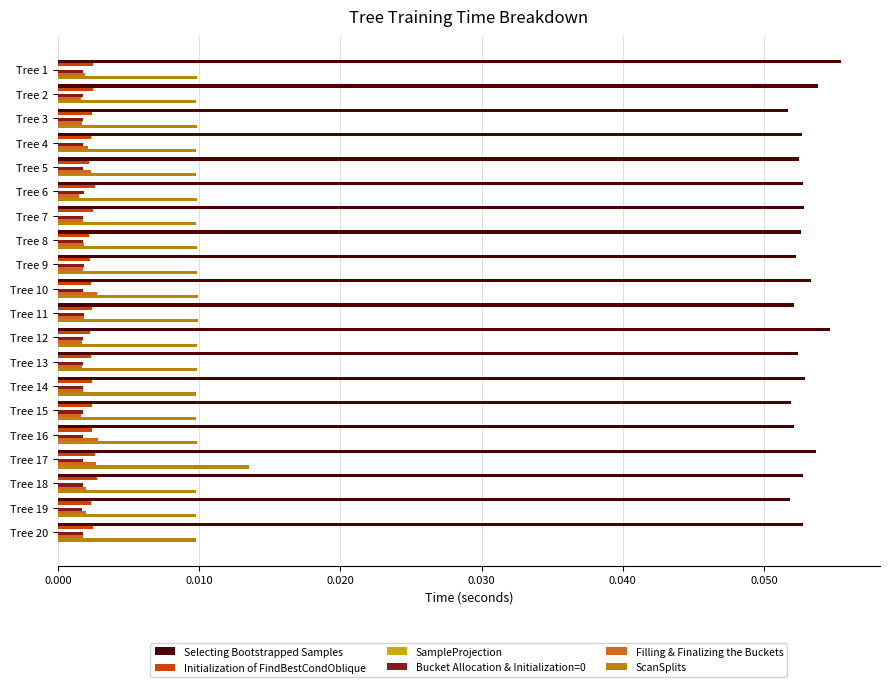

The value of Bucket Allocation & Initialization=0 at Tree 13 is 0.0. True or false?

True